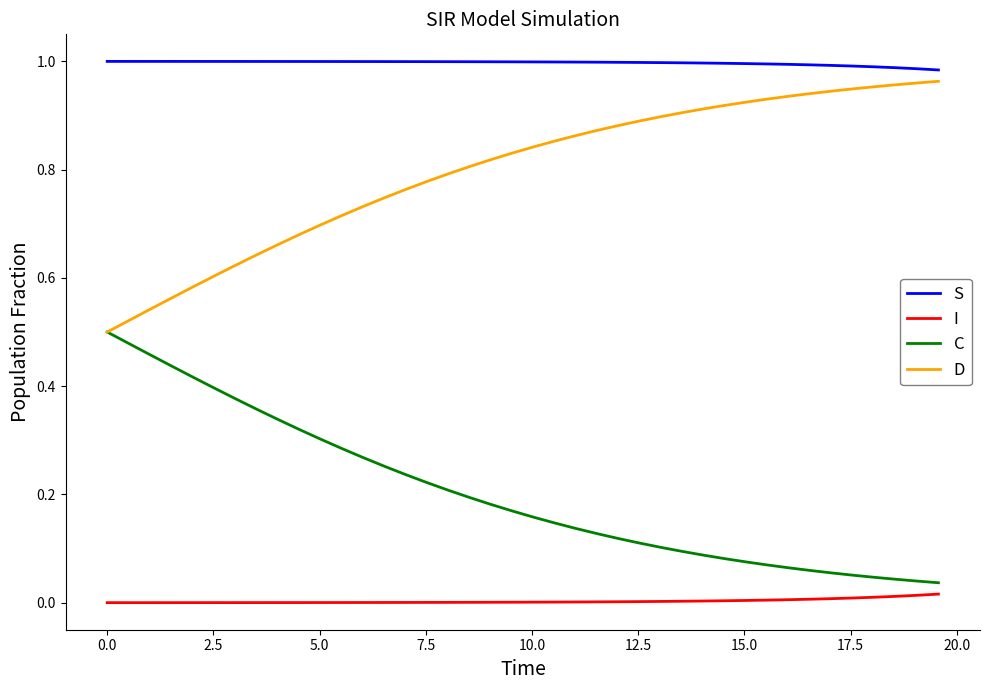

Rank the series by their average value, from highest to lowest.

S, D, C, I